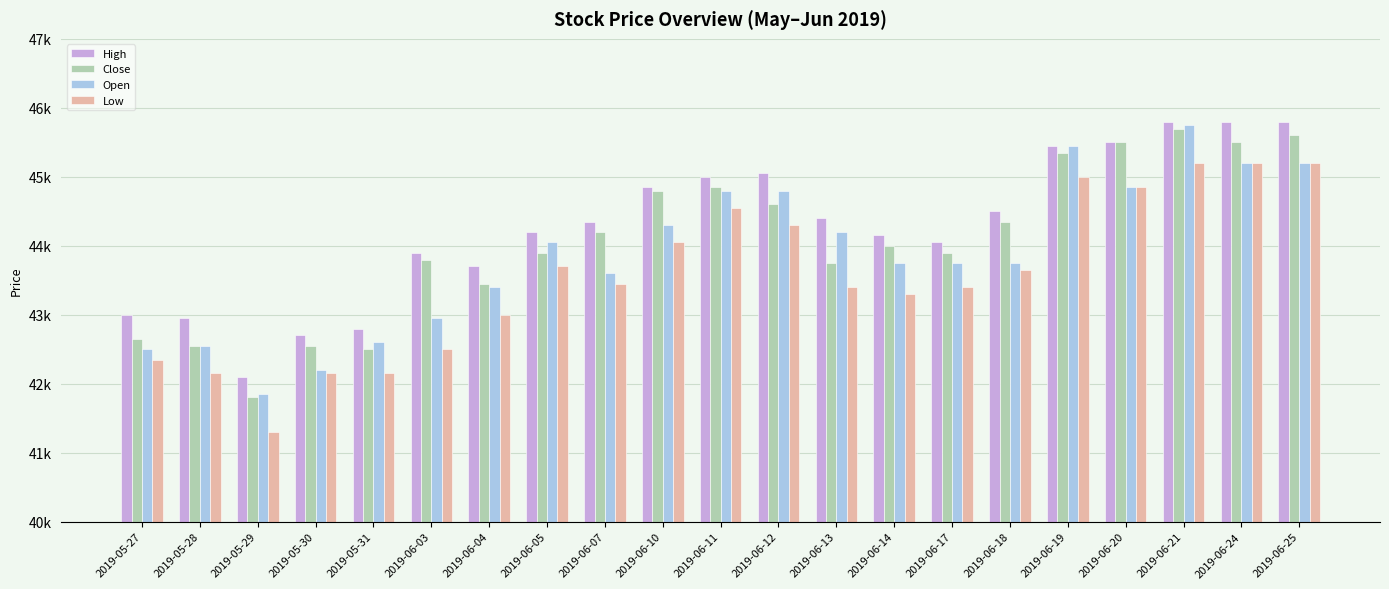

List the series in order of their overall mean, highest first.

High, Close, Open, Low